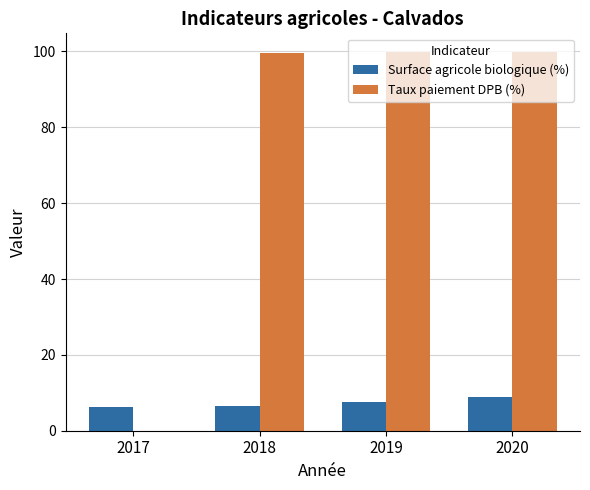

Is it true that Taux paiement DPB (%) equals 99.8 at 2020?

True